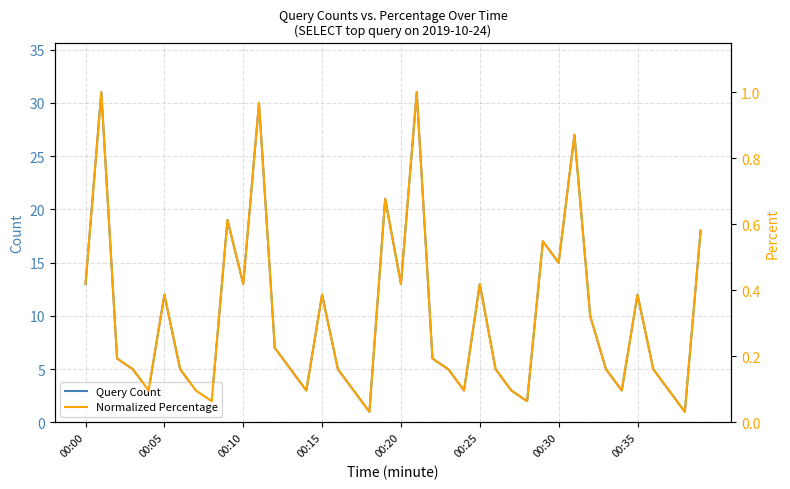

Reading left to right, transcribe all the data shown in this chart.

Query Count: 13.0	31.0	6.0	5.0	3.0	12.0	5.0	3.0	2.0	19.0	13.0	30.0	7.0	5.0	3.0	12.0	5.0	3.0	1.0	21.0	13.0	31.0	6.0	5.0	3.0	13.0	5.0	3.0	2.0	17.0	15.0	27.0	10.0	5.0	3.0	12.0	5.0	3.0	1.0	18.0
Normalized Percentage: 0.4	1.0	0.2	0.2	0.1	0.4	0.2	0.1	0.1	0.6	0.4	1.0	0.2	0.2	0.1	0.4	0.2	0.1	0.0	0.7	0.4	1.0	0.2	0.2	0.1	0.4	0.2	0.1	0.1	0.5	0.5	0.9	0.3	0.2	0.1	0.4	0.2	0.1	0.0	0.6